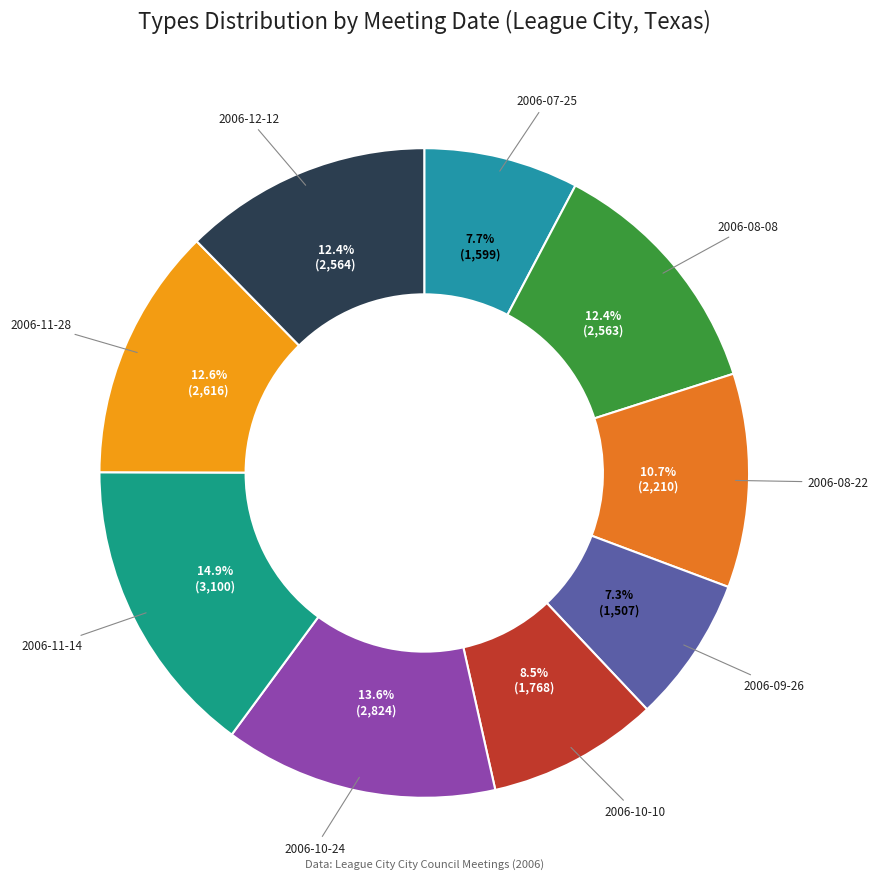

Between 2006-12-12 and 2006-07-25, which is larger?

2006-12-12